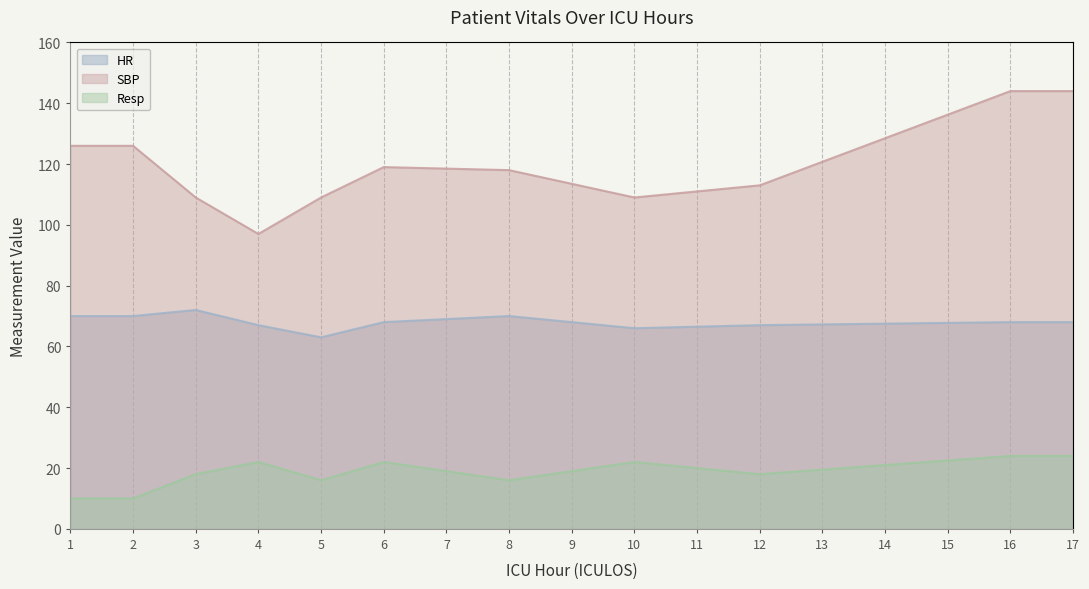

True or false: HR has more than 2 points higher than both neighbors.

True